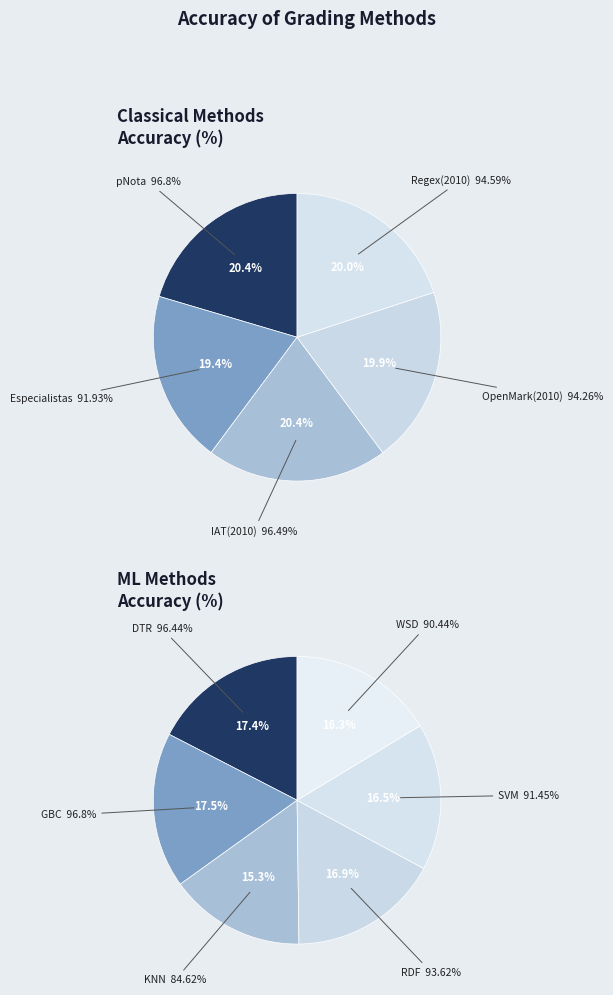

What is the ratio of the value at IAT(2010) to the value at Especialistas?

1.0